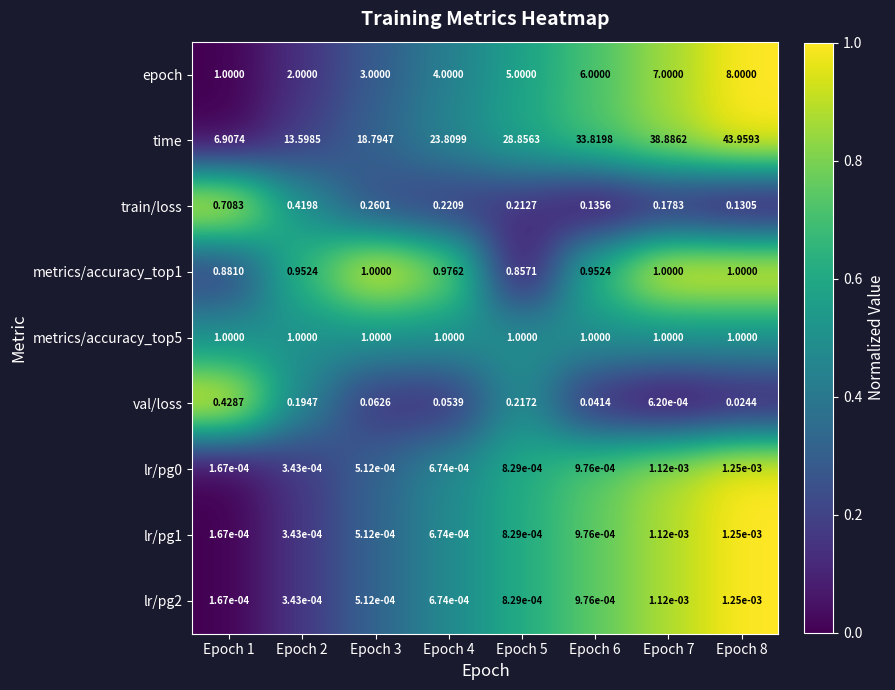

At how many categories does at least one series exceed 0?

8